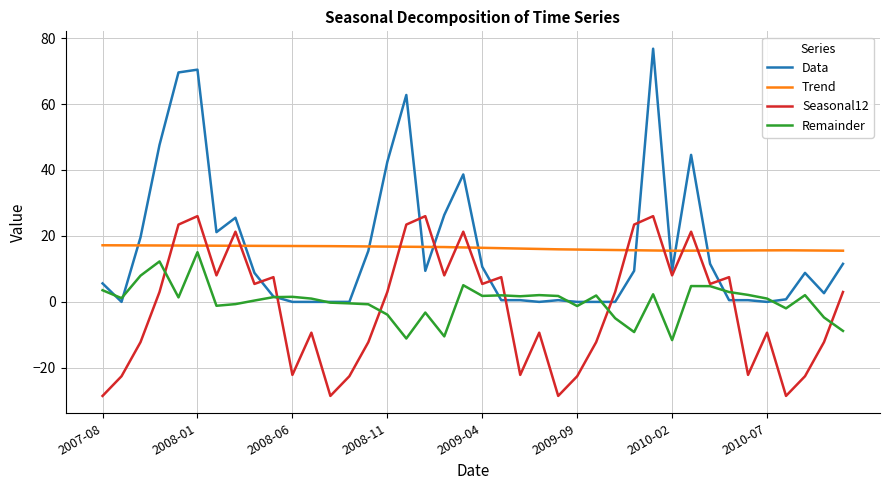

In Seasonal12, how many points are higher than both neighbors (excluding endpoints)?

12